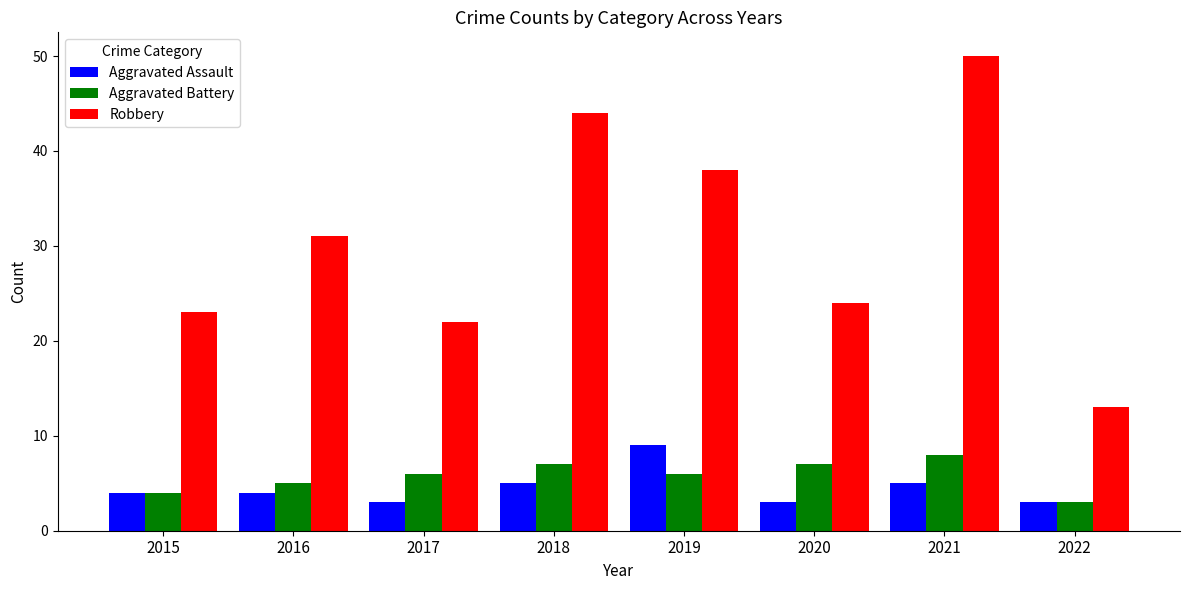

True or false: Robbery has a value of 6 at 2022.

False